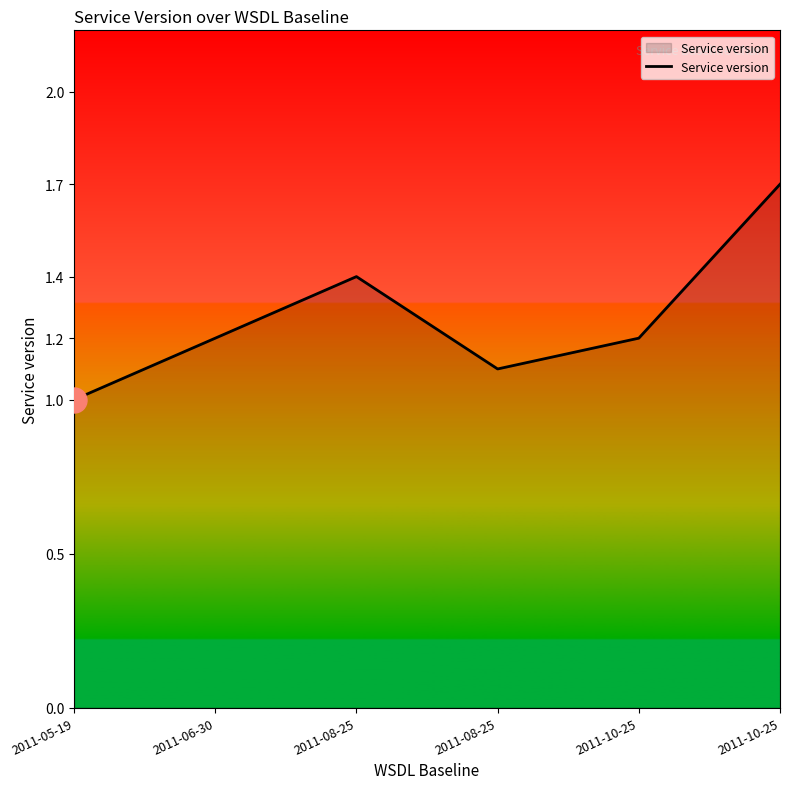

Count the number of categories in the chart.

6